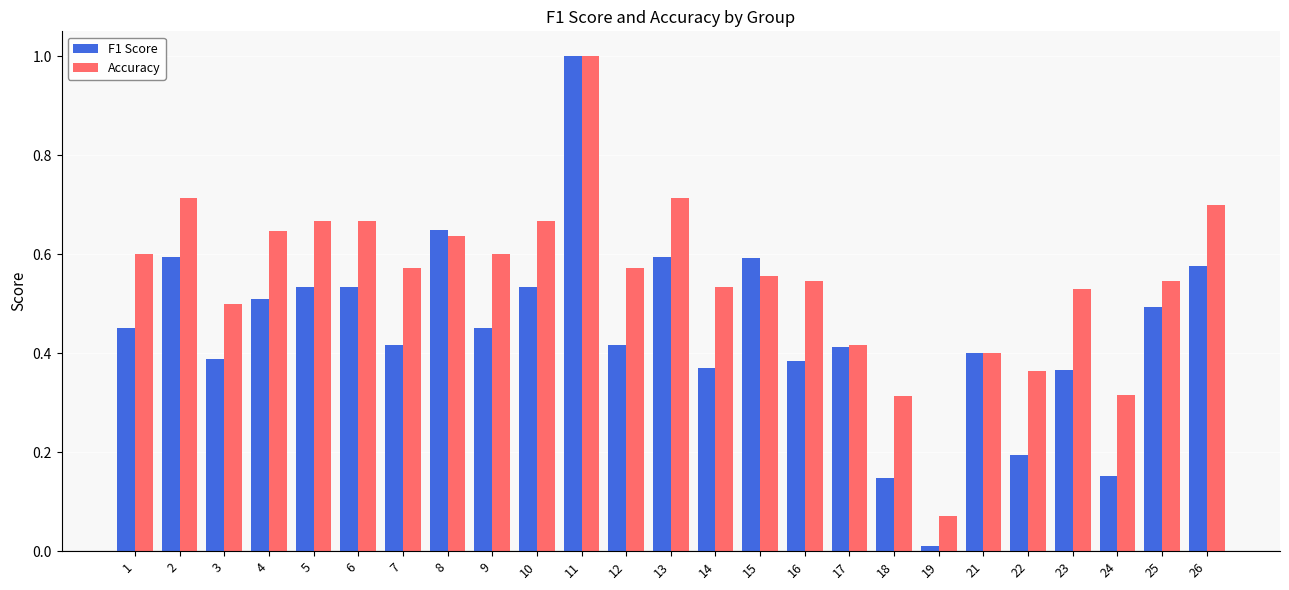

What is the difference between the maximum and minimum values in the Accuracy series?

0.9